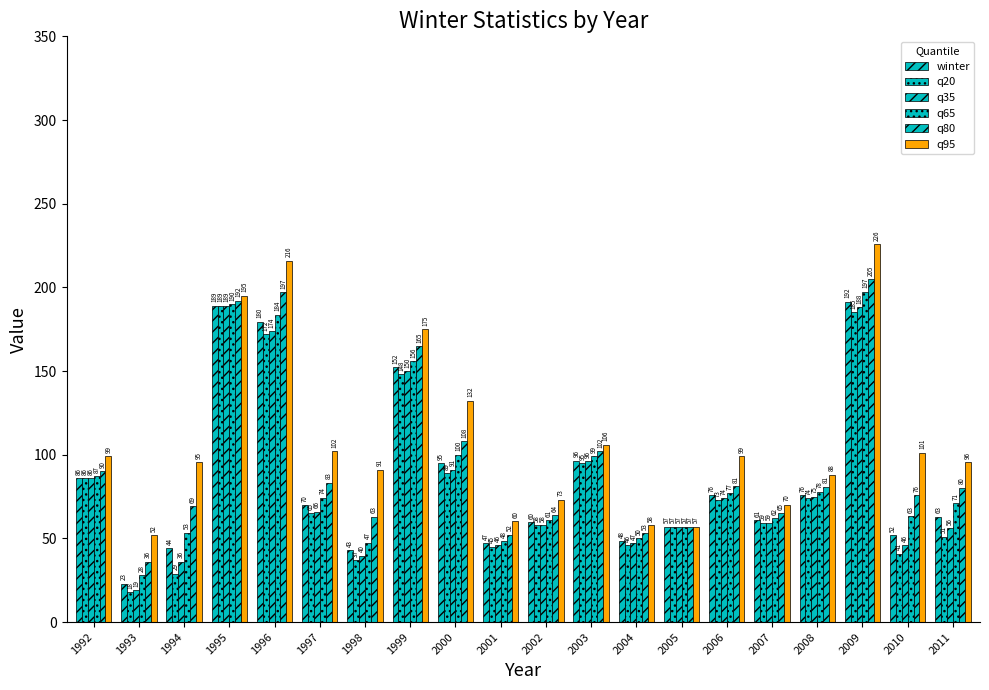

Reading left to right, what are all the values shown in this chart?

winter: 1992=86.0	1993=23.0	1994=44.0	1995=189.0	1996=179.5	1997=70.0	1998=43.0	1999=152.5	2000=95.0	2001=47.0	2002=59.5	2003=96.5	2004=48.5	2005=57.0	2006=76.0	2007=61.0	2008=76.0	2009=191.5	2010=52.0	2011=63.0
q20: 1992=86.0	1993=18.0	1994=29.0	1995=189.0	1996=172.0	1997=65.0	1998=37.0	1999=148.0	2000=89.0	2001=45.0	2002=58.0	2003=95.0	2004=46.0	2005=57.0	2006=73.0	2007=59.0	2008=74.0	2009=185.0	2010=40.8	2011=51.0
q35: 1992=86.0	1993=19.0	1994=36.0	1995=189.0	1996=174.0	1997=66.0	1998=39.6	1999=150.0	2000=91.0	2001=46.0	2002=58.0	2003=96.0	2004=47.0	2005=57.0	2006=74.0	2007=59.0	2008=75.0	2009=188.0	2010=46.0	2011=56.0
q65: 1992=87.0	1993=28.0	1994=53.4	1995=190.0	1996=183.7	1997=74.3	1998=47.4	1999=156.0	2000=100.0	2001=48.4	2002=61.0	2003=99.0	2004=50.0	2005=57.0	2006=77.0	2007=62.0	2008=78.0	2009=197.4	2010=63.4	2011=71.0
q80: 1992=90.2	1993=36.0	1994=69.2	1995=192.0	1996=197.0	1997=83.2	1998=63.0	1999=165.0	2000=108.0	2001=52.2	2002=64.0	2003=102.0	2004=53.0	2005=57.0	2006=81.2	2007=65.0	2008=81.0	2009=205.0	2010=76.0	2011=80.2
q95: 1992=99.2	1993=52.1	1994=95.4	1995=195.0	1996=216.0	1997=102.1	1998=91.0	1999=175.2	2000=132.2	2001=60.1	2002=73.1	2003=106.1	2004=58.0	2005=57.0	2006=99.2	2007=70.0	2008=88.0	2009=226.0	2010=101.3	2011=95.5